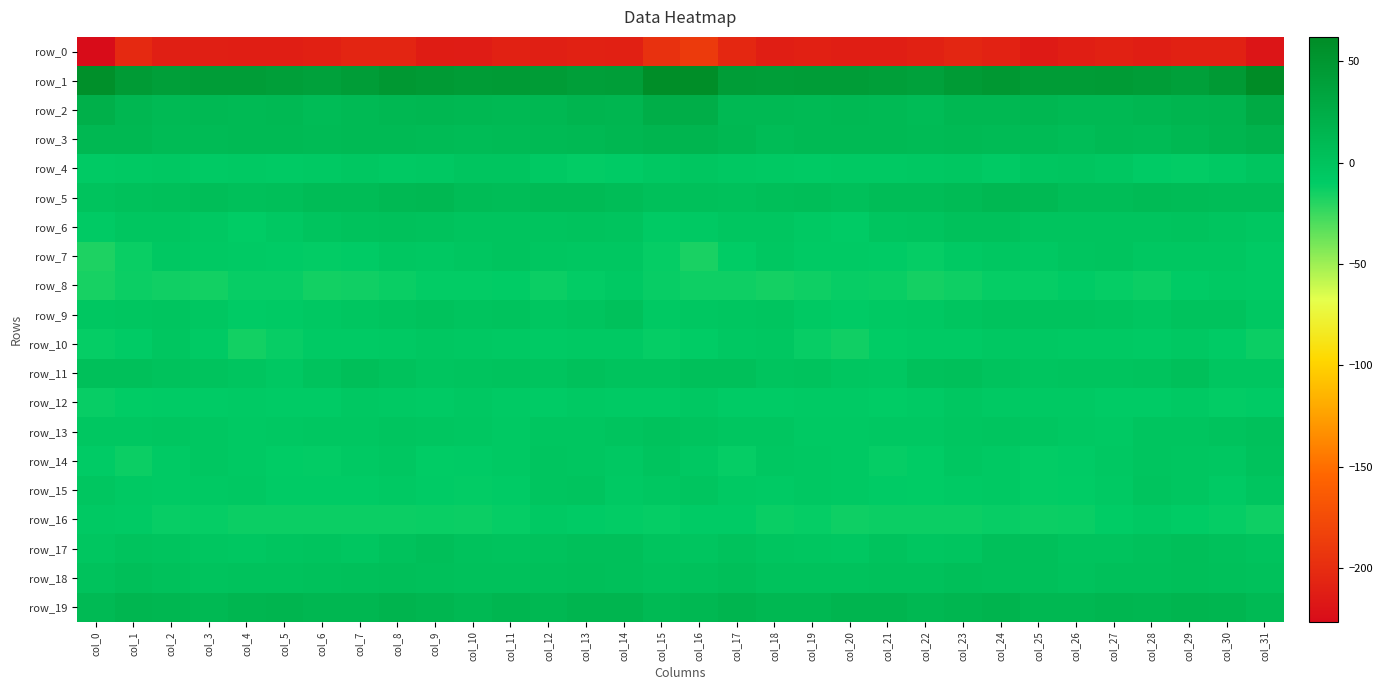

The row_10 series shows -6.0 at col_23. True or false?

False